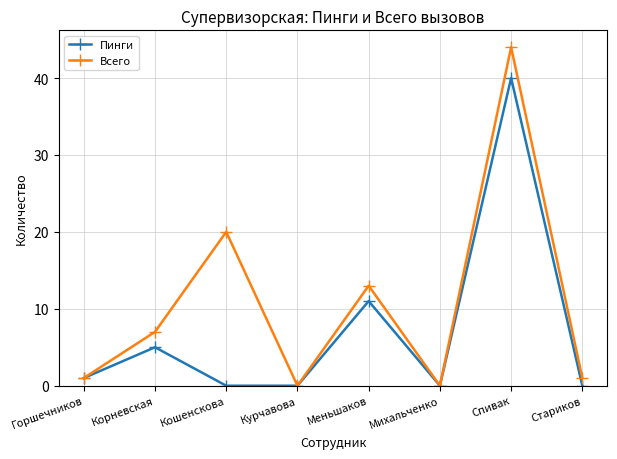

What is the spread (max minus min) of values at Спивак?

4